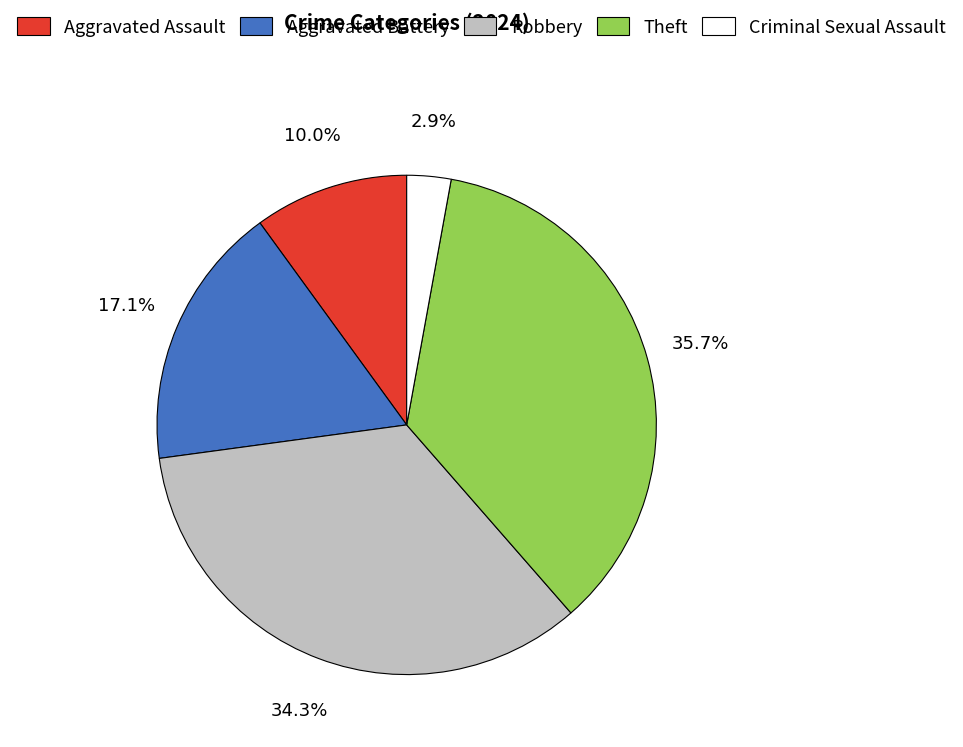

The Aggravated Assault slice represents 20% of the pie. True or false?

False